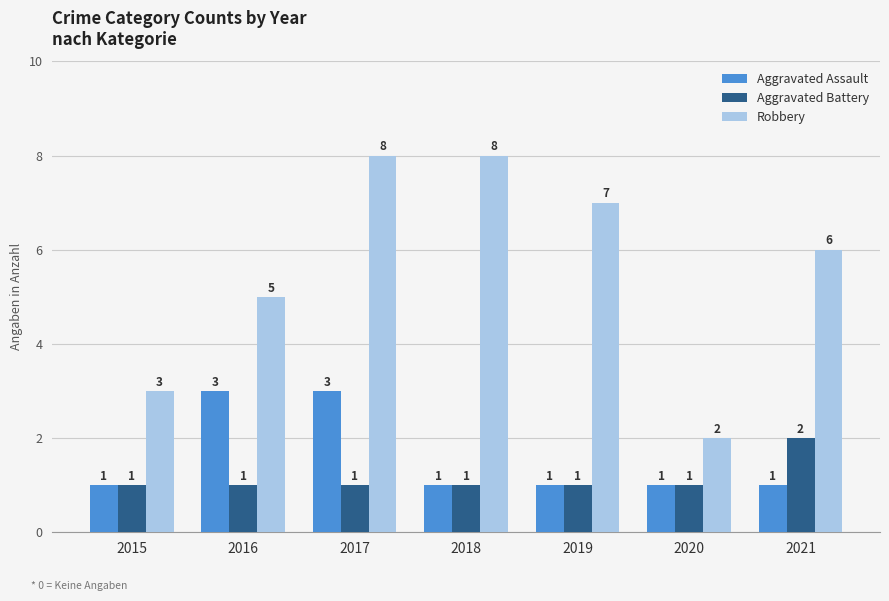

Between 2018 and 2021, which series saw the biggest shift?

Robbery